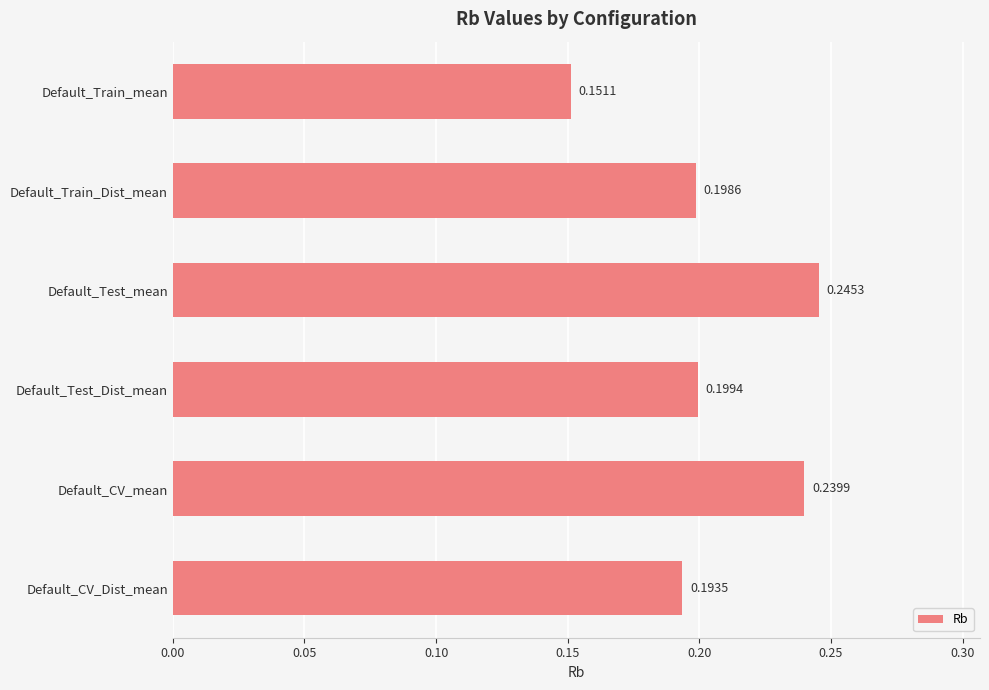

What is the sum of the values at Default_Test_Dist_mean and Default_CV_mean?

0.4